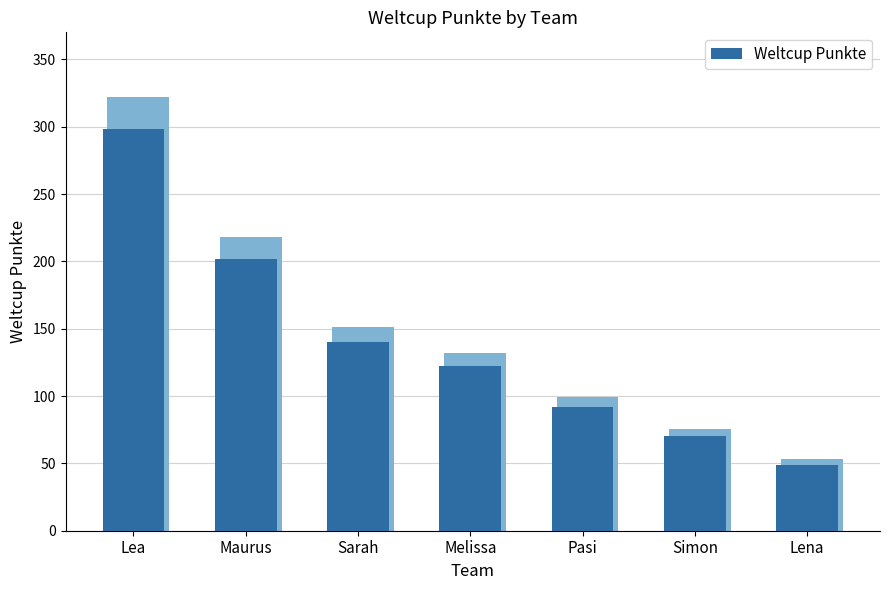

How many categories are shown in the chart?

7